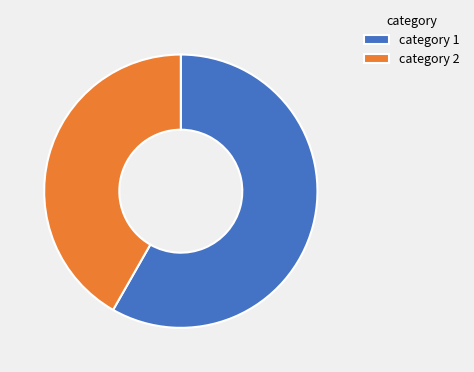

Between category 2 and category 1, which is larger?

category 1